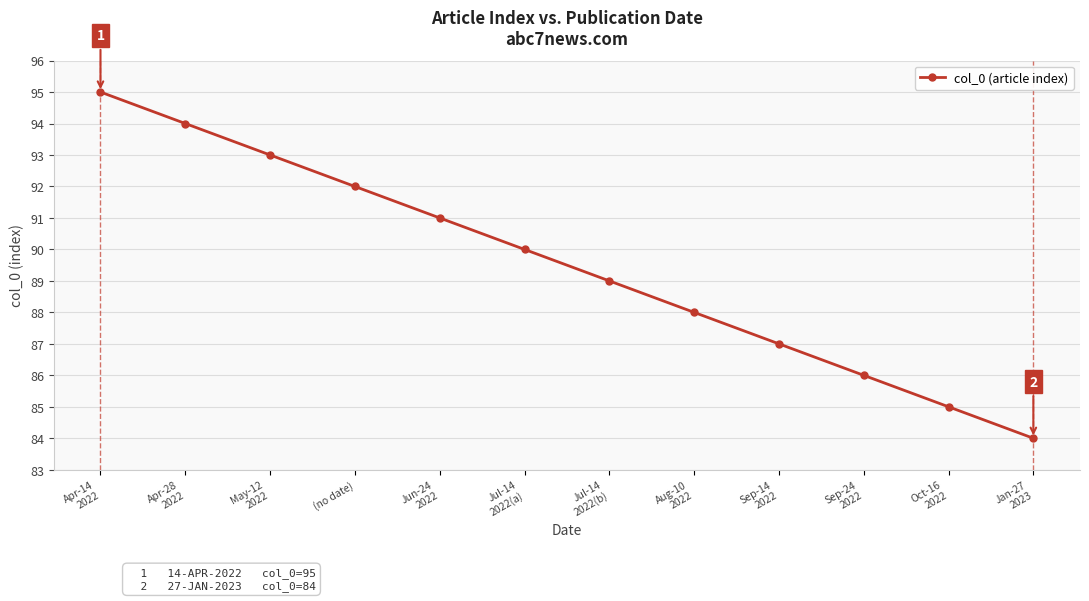

Is this an area chart (filled region under the line)?

No